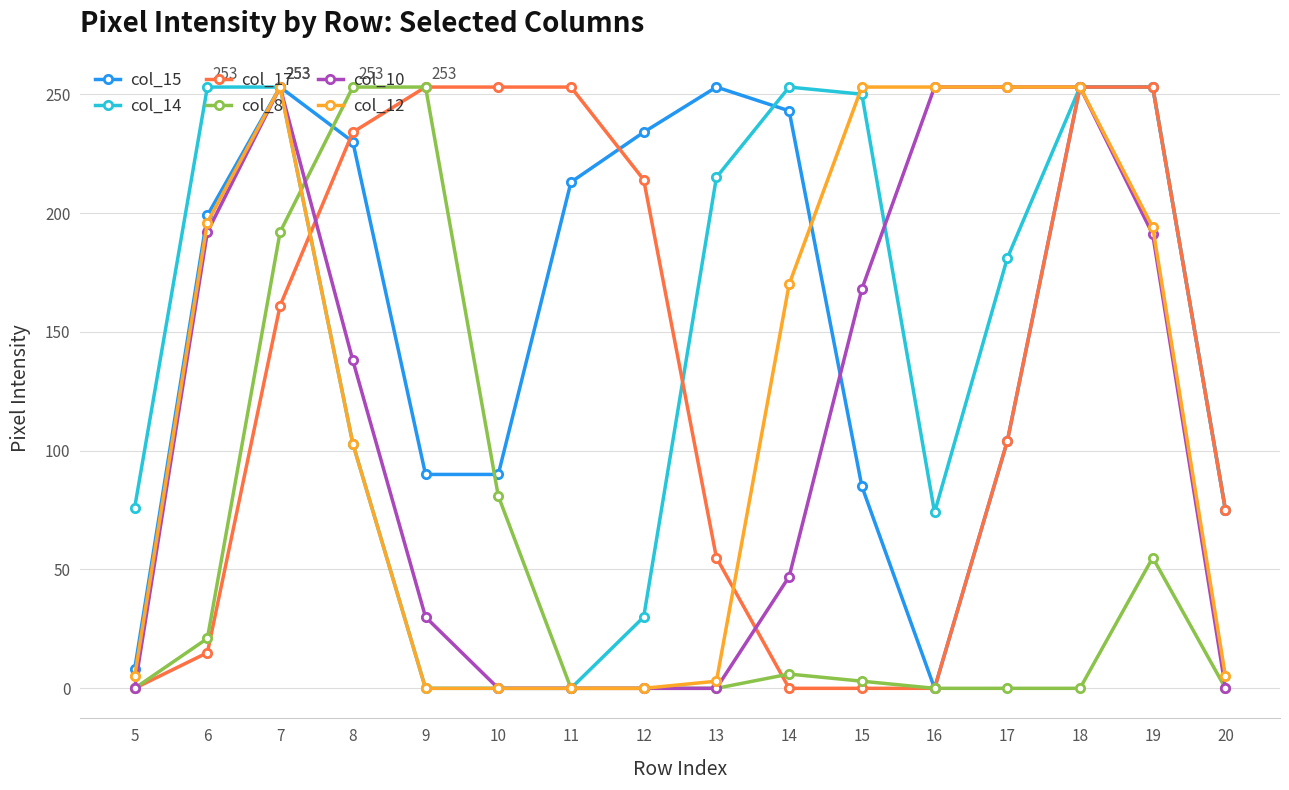

What is the greatest value displayed?

253